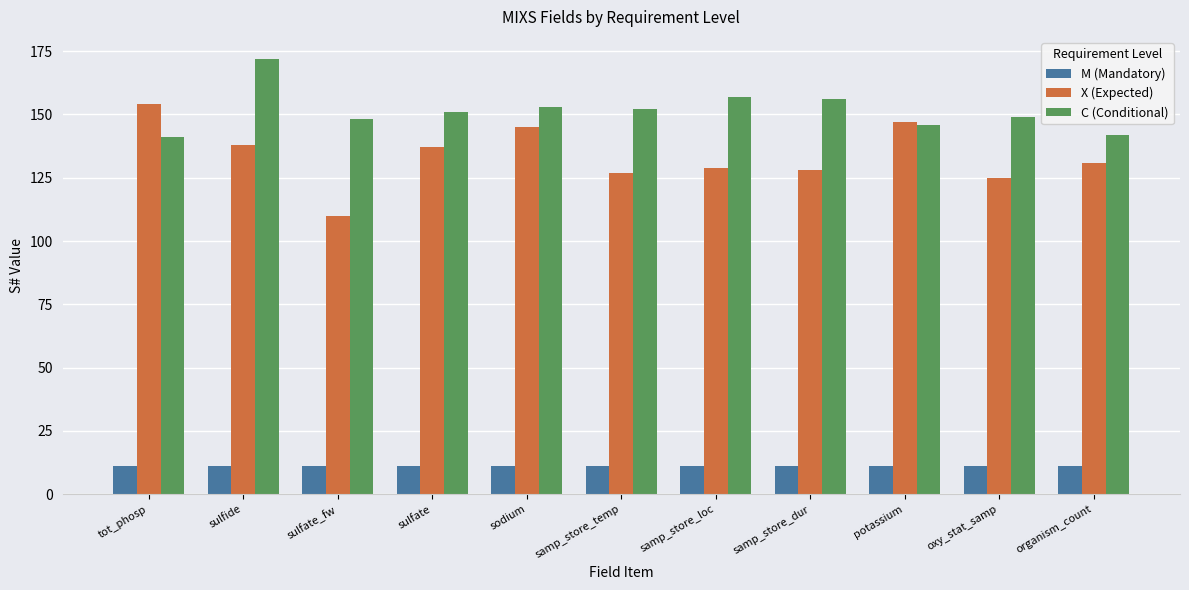

Reading left to right, extract all data points from this chart.

M (Mandatory): tot_phosp=11	sulfide=11	sulfate_fw=11	sulfate=11	sodium=11	samp_store_temp=11	samp_store_loc=11	samp_store_dur=11	potassium=11	oxy_stat_samp=11	organism_count=11
X (Expected): tot_phosp=154	sulfide=138	sulfate_fw=110	sulfate=137	sodium=145	samp_store_temp=127	samp_store_loc=129	samp_store_dur=128	potassium=147	oxy_stat_samp=125	organism_count=131
C (Conditional): tot_phosp=141	sulfide=172	sulfate_fw=148	sulfate=151	sodium=153	samp_store_temp=152	samp_store_loc=157	samp_store_dur=156	potassium=146	oxy_stat_samp=149	organism_count=142